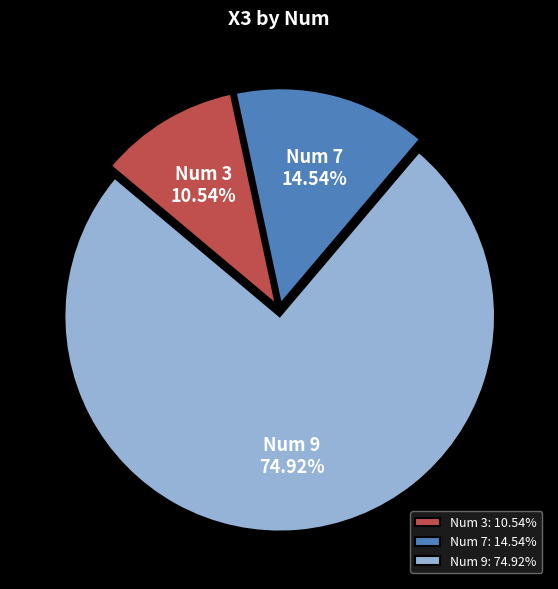

Which has a higher value, Num 7 or Num 9?

Num 9